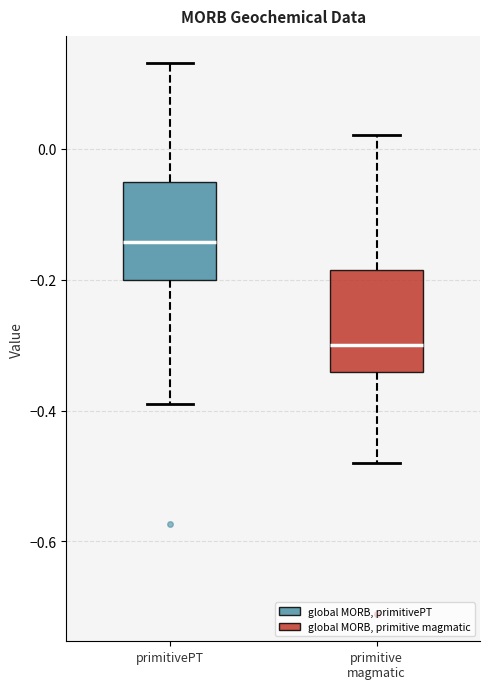

Where does the median line of the box for primitivePT sit on the y-axis? The values are not printed on the chart, so give them approximately, as read against the axis.

-0.14